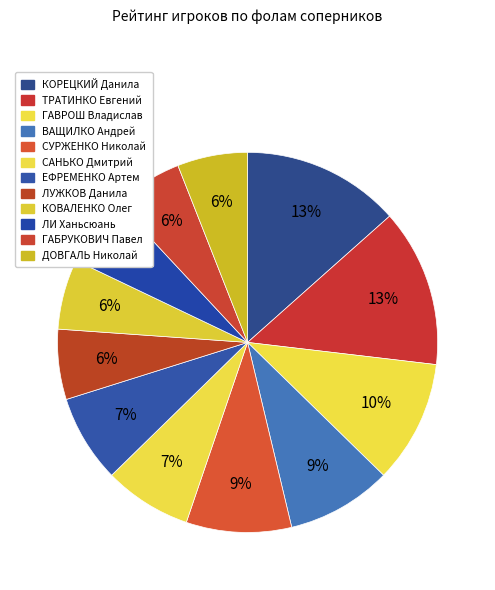

What is the largest slice in the pie chart?

КОРЕЦКИЙ Данила